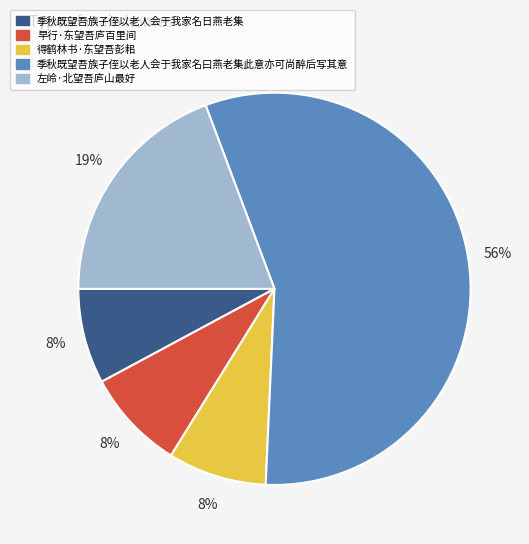

How many segments does this pie chart have?

5